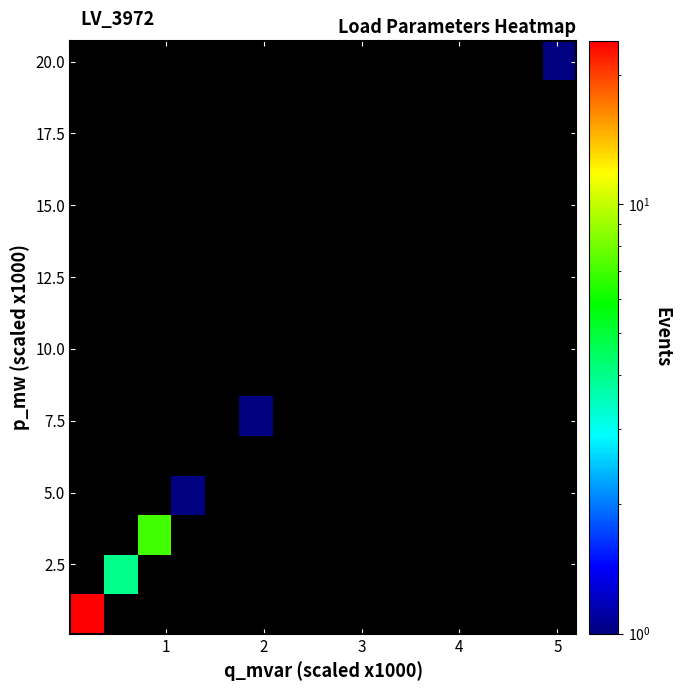

At how many categories does at least one series exceed 9?

1